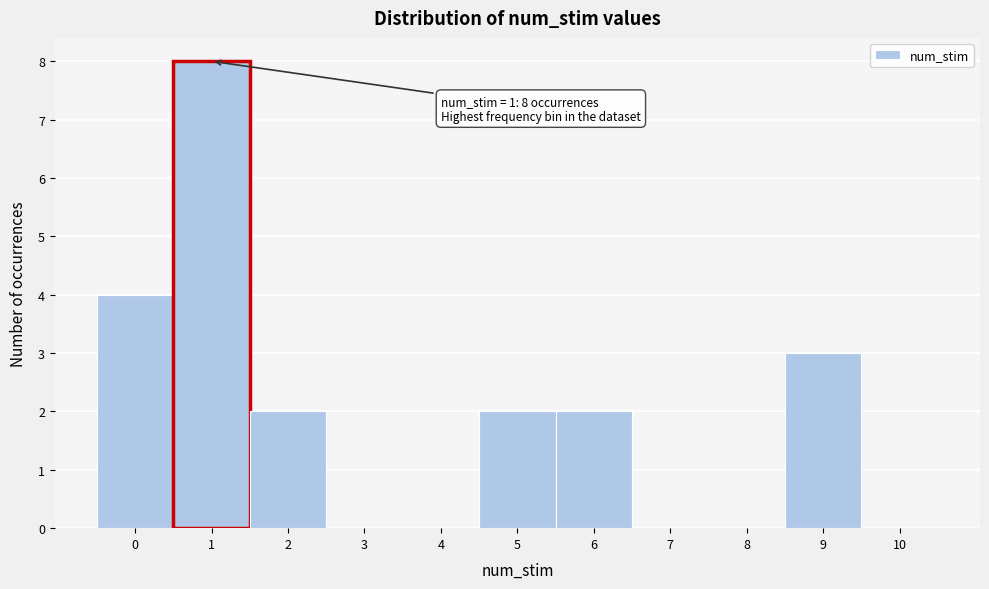

Over which range of the x-axis is the bar tallest?

0.5 to 1.5